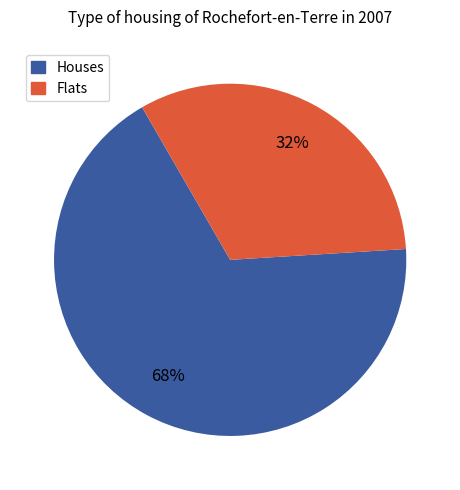

How many segments does this pie chart have?

2